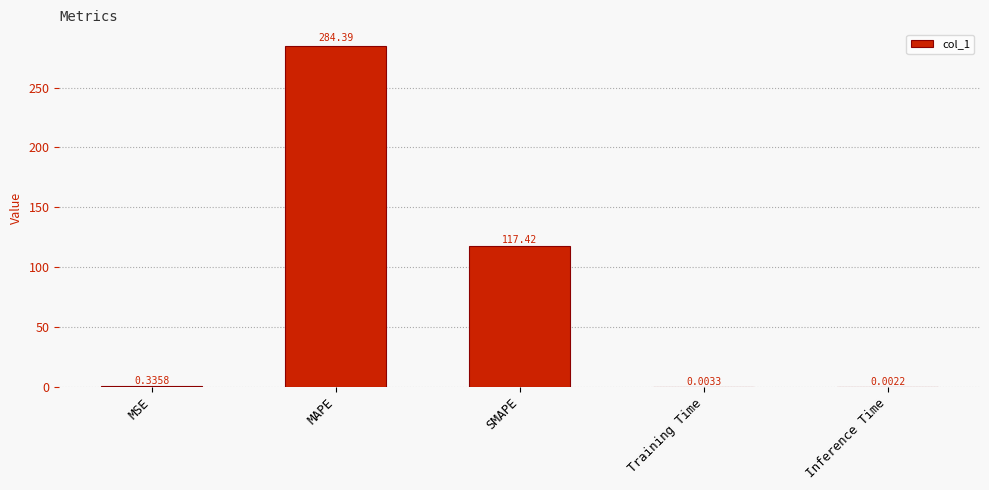

What is the change in value from MSE to Training Time?

-0.3